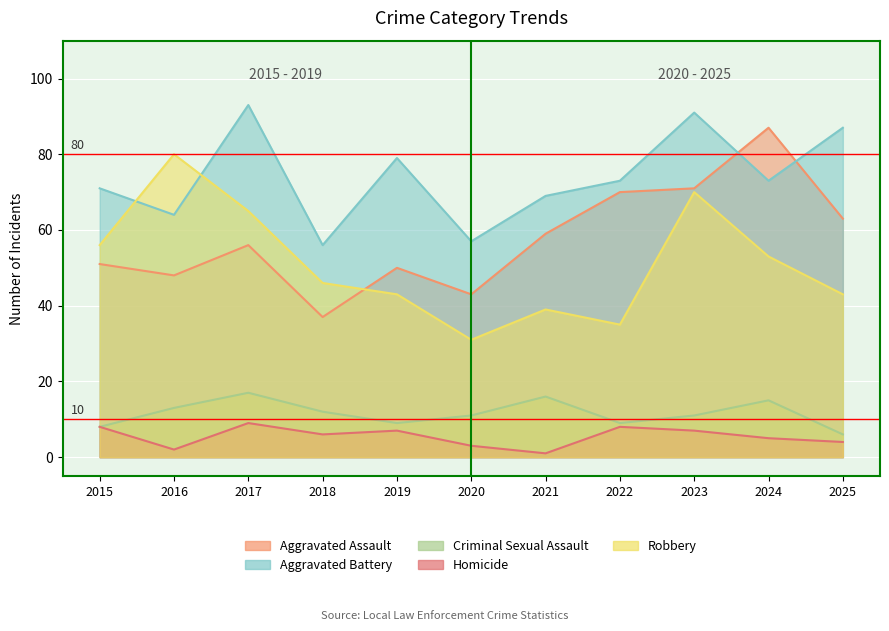

True or false: Homicide and Criminal Sexual Assault intersect in this chart.

False